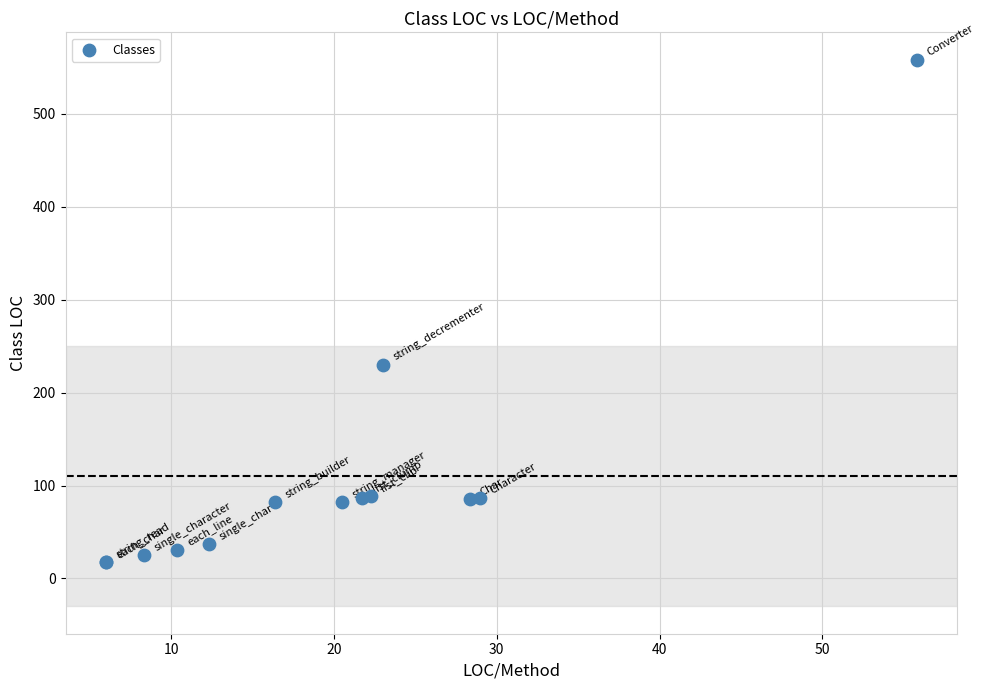

What Y value in the scatter plot is closest to 288?

230